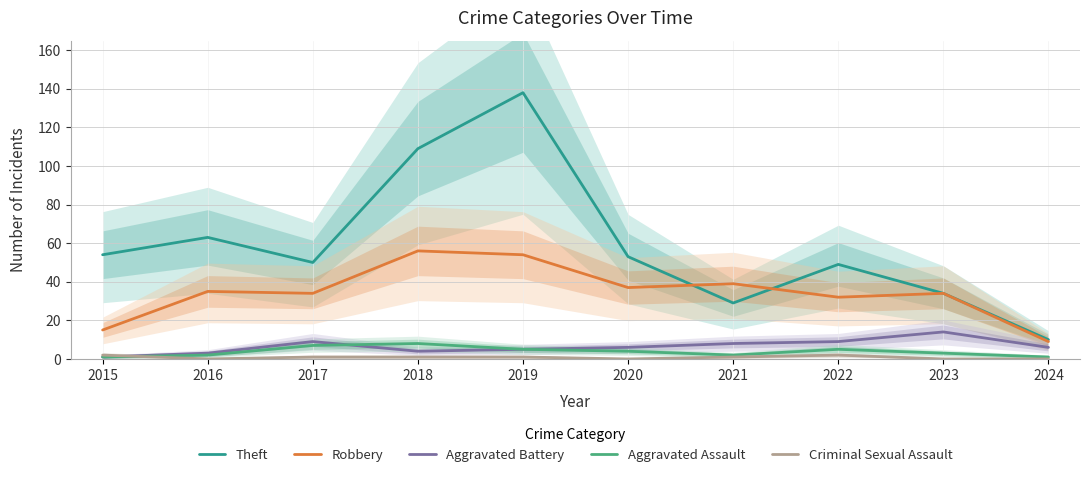

Reading right to left, transcribe all the data shown in this chart.

Theft: 10	34	49	29	53	138	109	50	63	54
Robbery: 9	34	32	39	37	54	56	34	35	15
Aggravated Battery: 6	14	9	8	6	5	4	9	3	1
Aggravated Assault: 1	3	5	2	4	5	8	7	2	1
Criminal Sexual Assault: 0	0	2	1	0	1	1	1	0	2